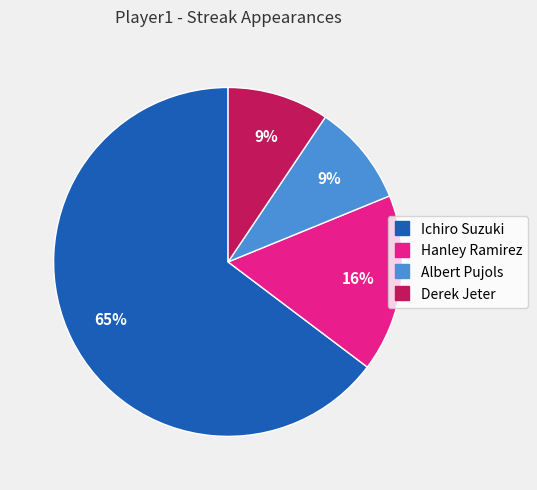

How many slices are in this pie chart?

4